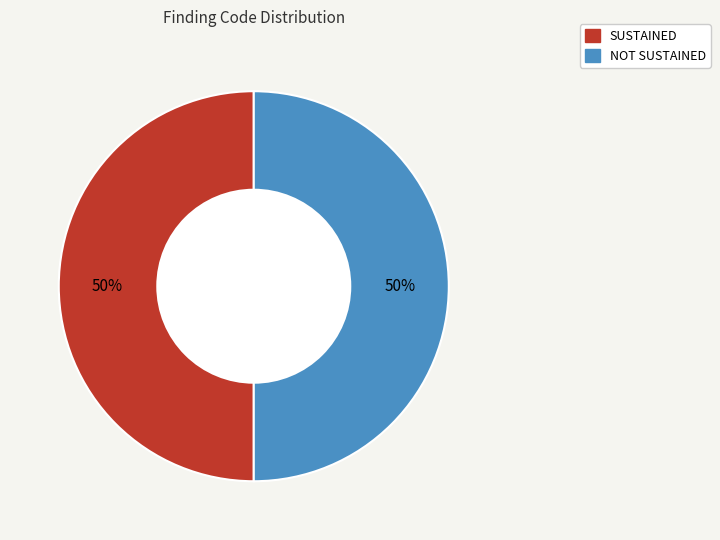

True or false: SUSTAINED accounts for 15% of the total.

False